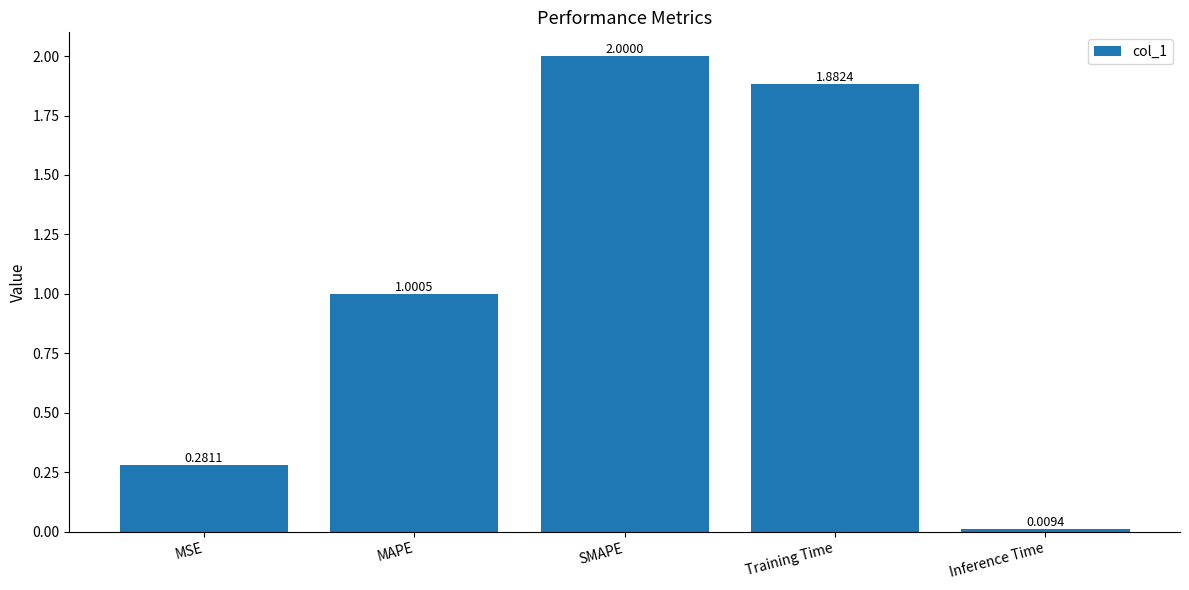

What is the sum of the values at SMAPE and MAPE?

3.0